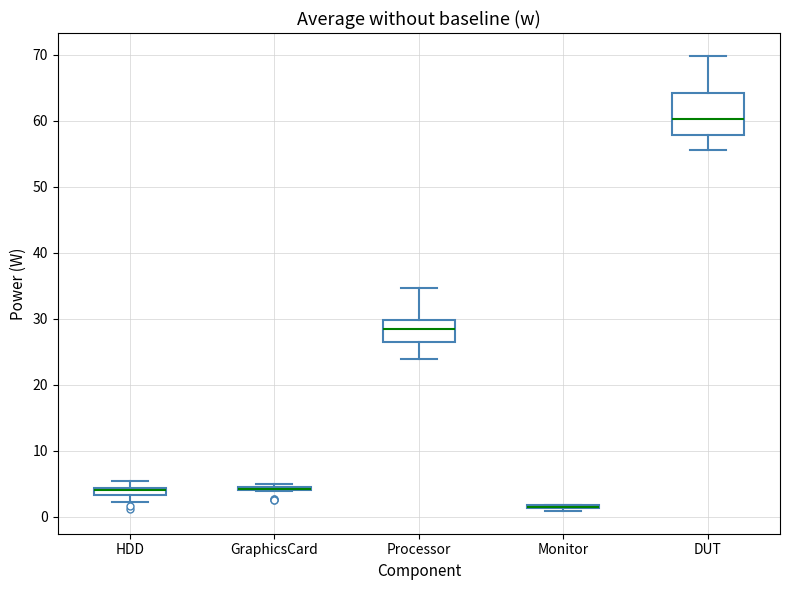

Which box is the tallest, from its lower edge to its upper edge?

DUT